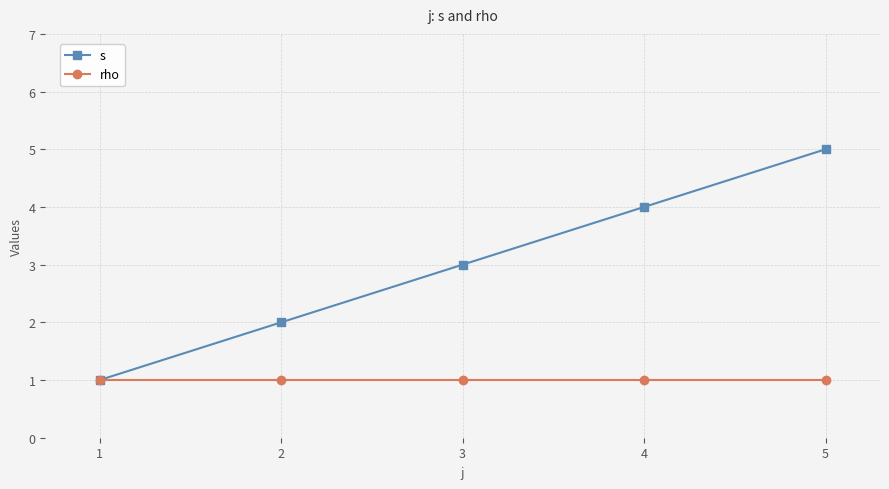

Is the value of s at 4 greater than the value of rho at 5?

Yes